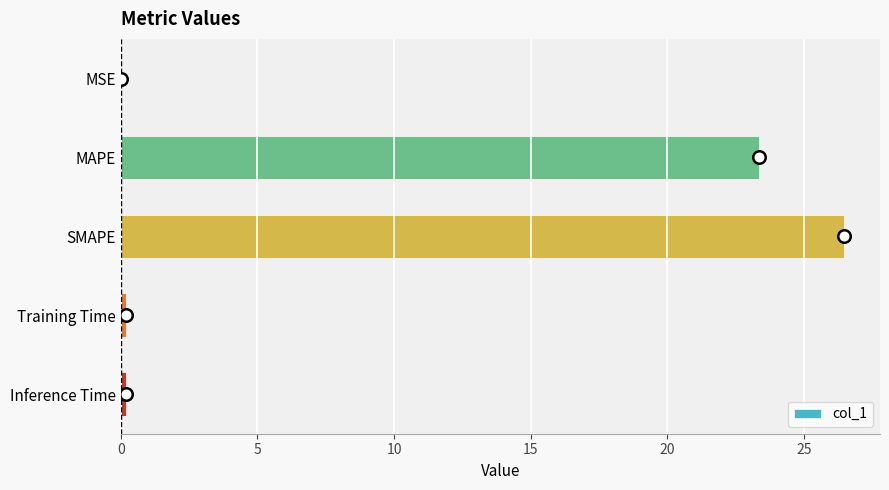

What is the sum of all values?

50.2